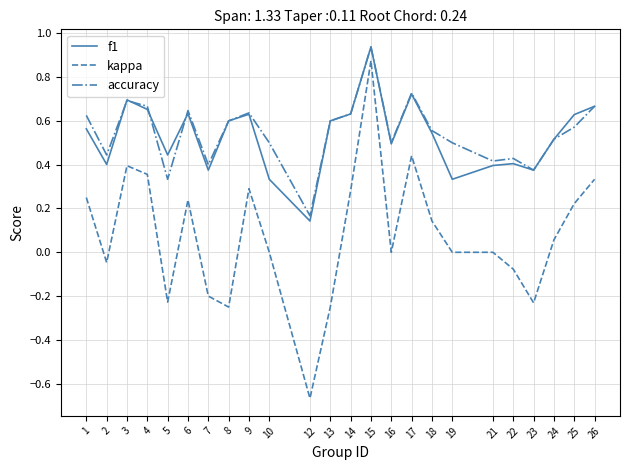

At which category is the sum across all series the highest?

15